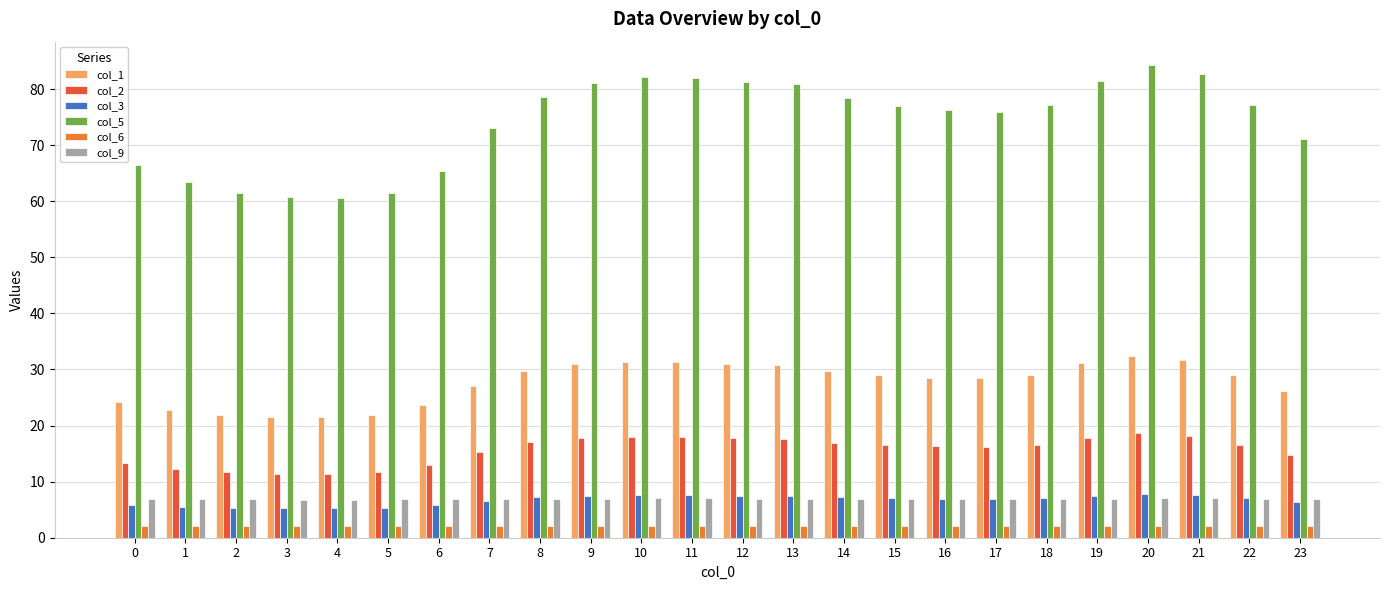

Between 3 and 8, which series saw the biggest shift?

col_5